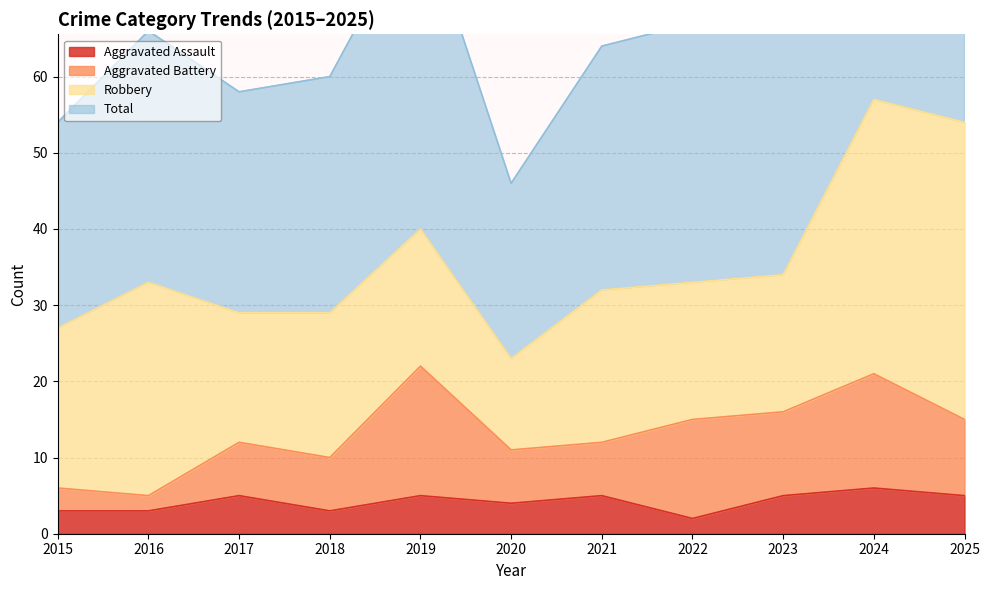

Between 2021 and 2025, which is larger?

2021